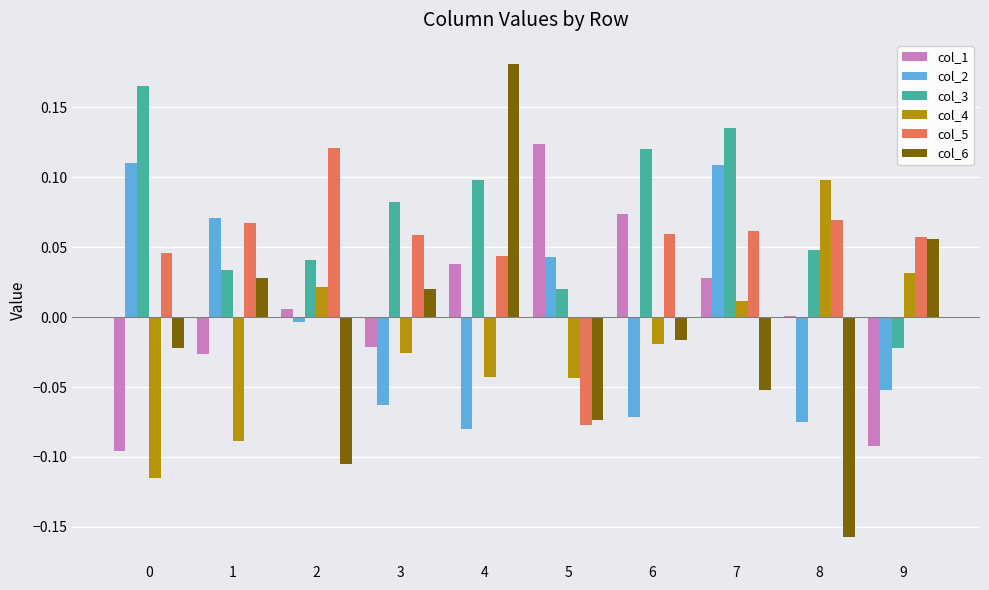

The col_3 series shows -0.0 at 9. True or false?

True